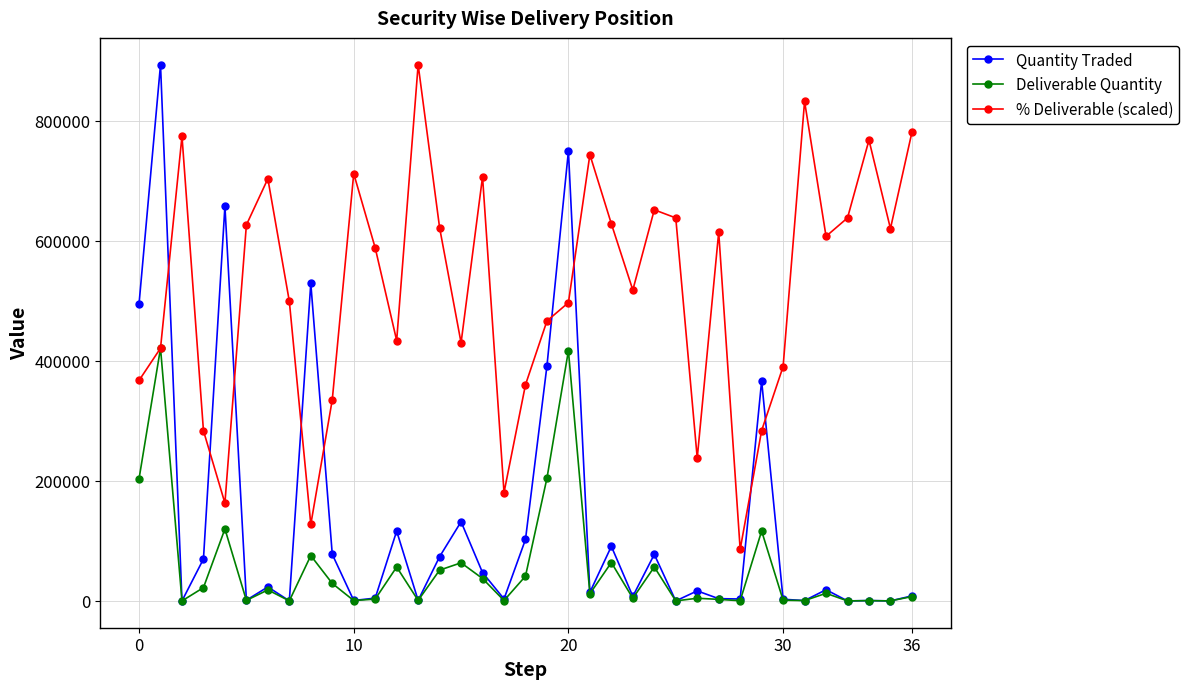

How many times do Quantity Traded and % Deliverable (scaled) cross each other?

9